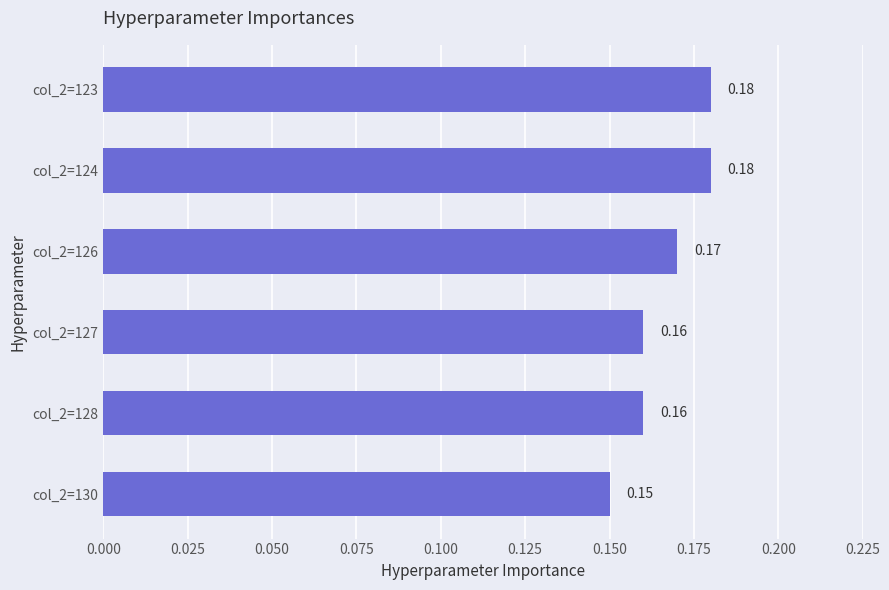

What is the sum of all values?

1.0